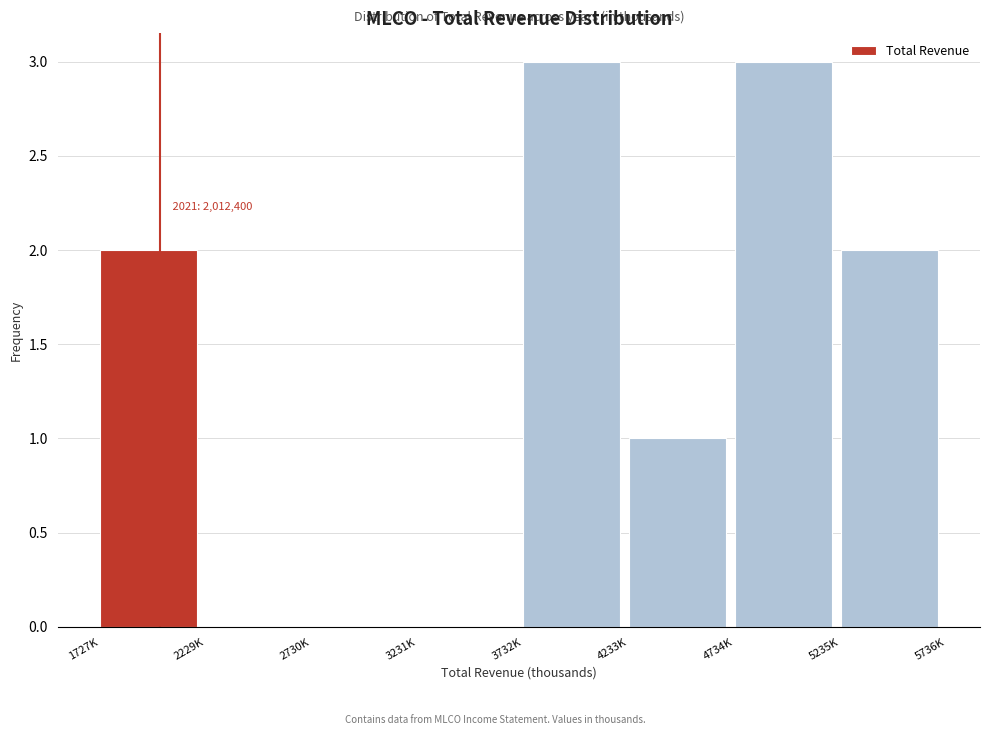

Reading right to left, extract all data points from this chart.

5235K=2	4734K=3	4233K=1	3732K=3	3231K=0	2730K=0	2229K=0	1727K=2